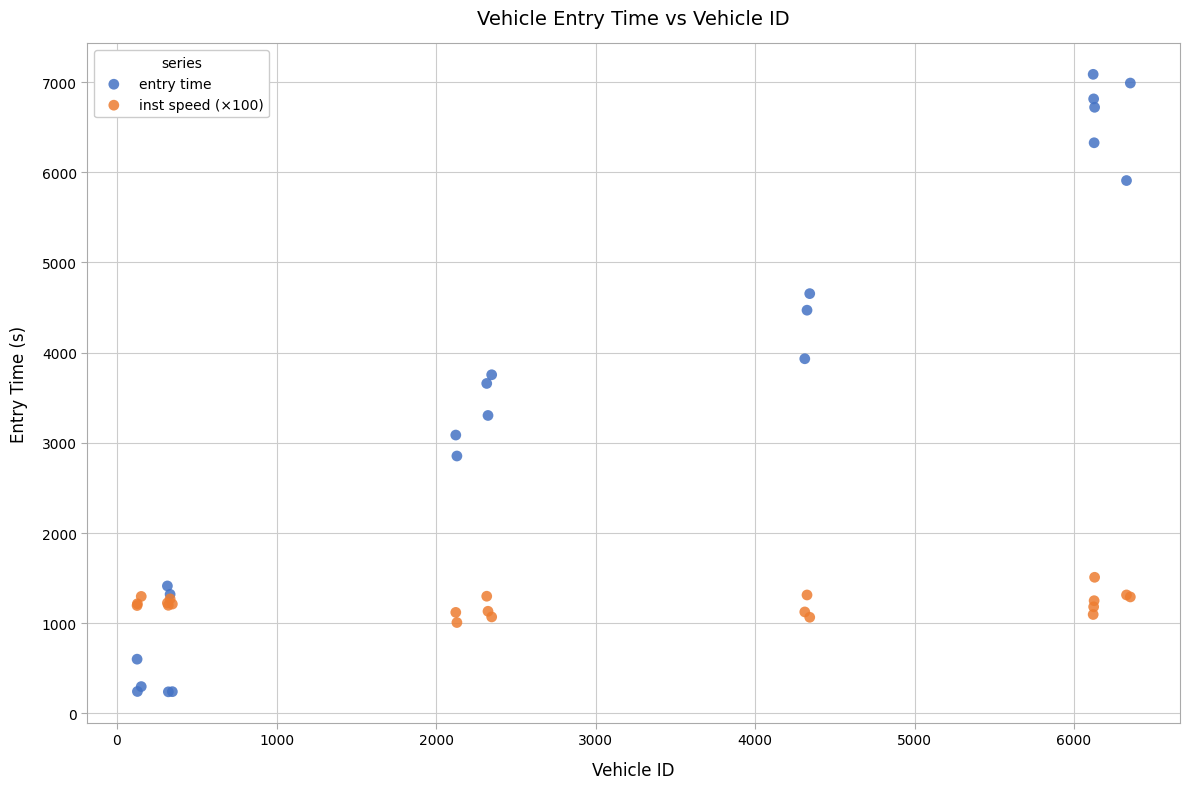

Which series reaches the maximum Y coordinate?

entry time